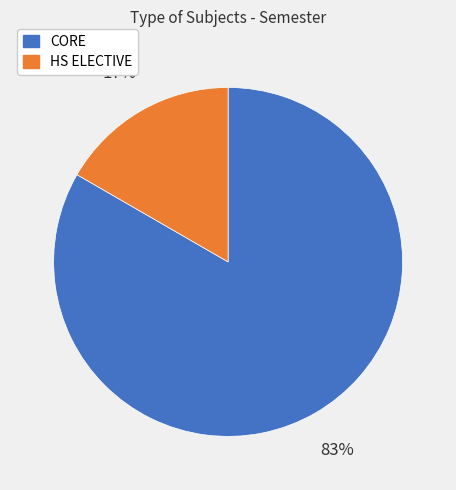

Do CORE and HS ELECTIVE together represent more than half of the pie?

Yes